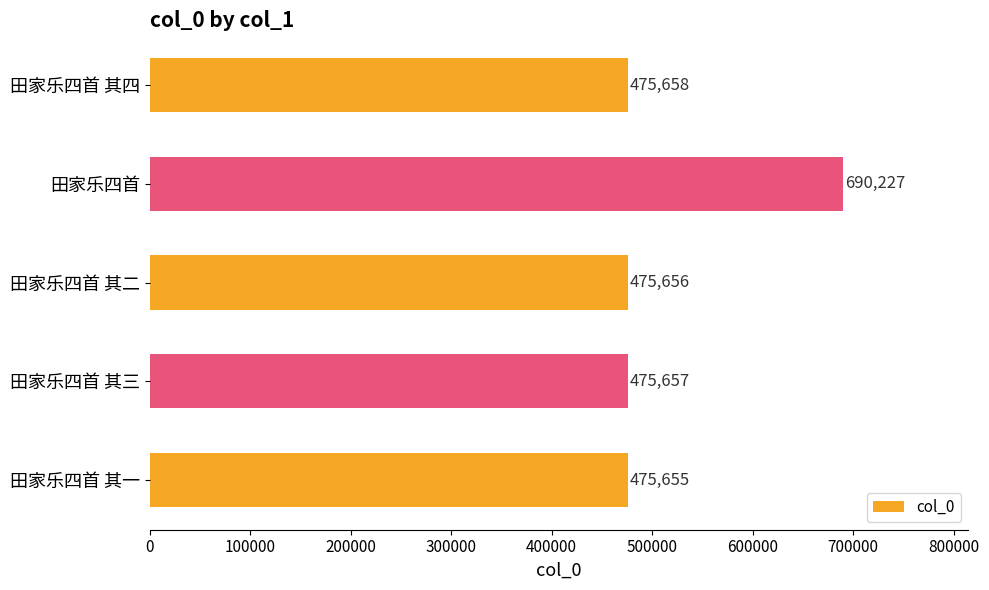

What is the sum of the values at 田家乐四首 其三 and 田家乐四首?

1165884